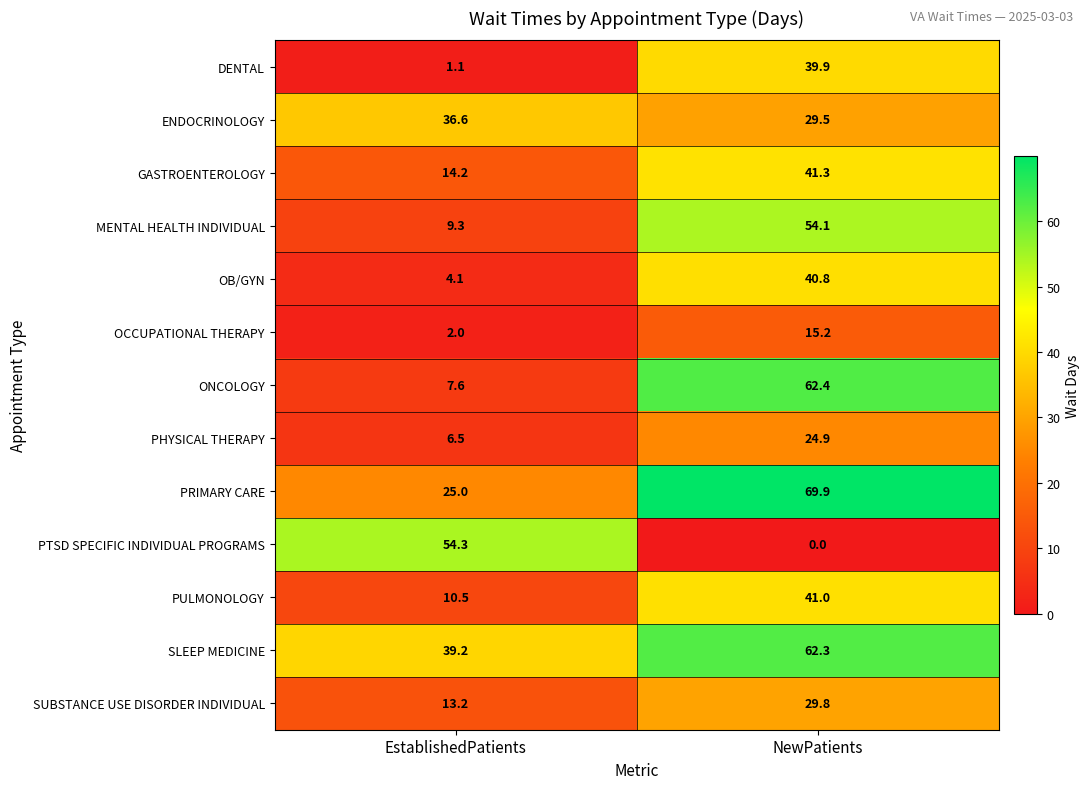

Rank the series at NewPatients from highest to lowest value.

PRIMARY CARE, ONCOLOGY, SLEEP MEDICINE, MENTAL HEALTH INDIVIDUAL, GASTROENTEROLOGY, PULMONOLOGY, OB/GYN, DENTAL, SUBSTANCE USE DISORDER INDIVIDUAL, ENDOCRINOLOGY, PHYSICAL THERAPY, OCCUPATIONAL THERAPY, PTSD SPECIFIC INDIVIDUAL PROGRAMS